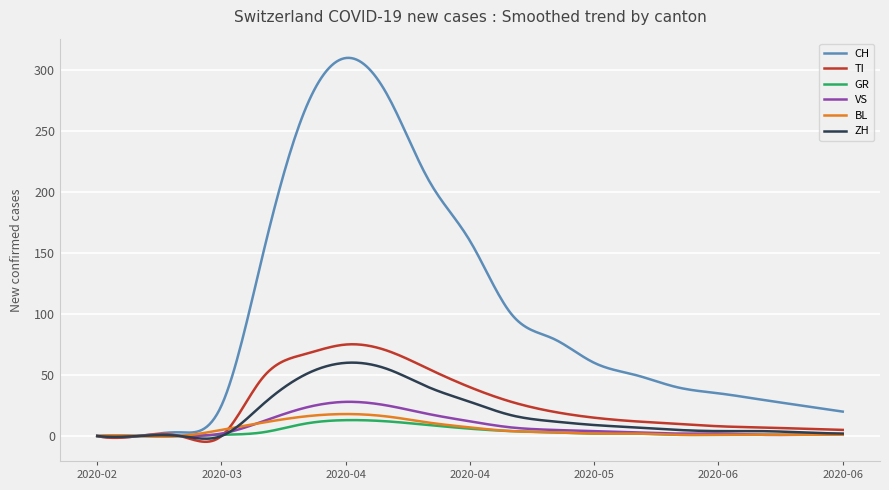

Which series has the largest total across all categories?

CH